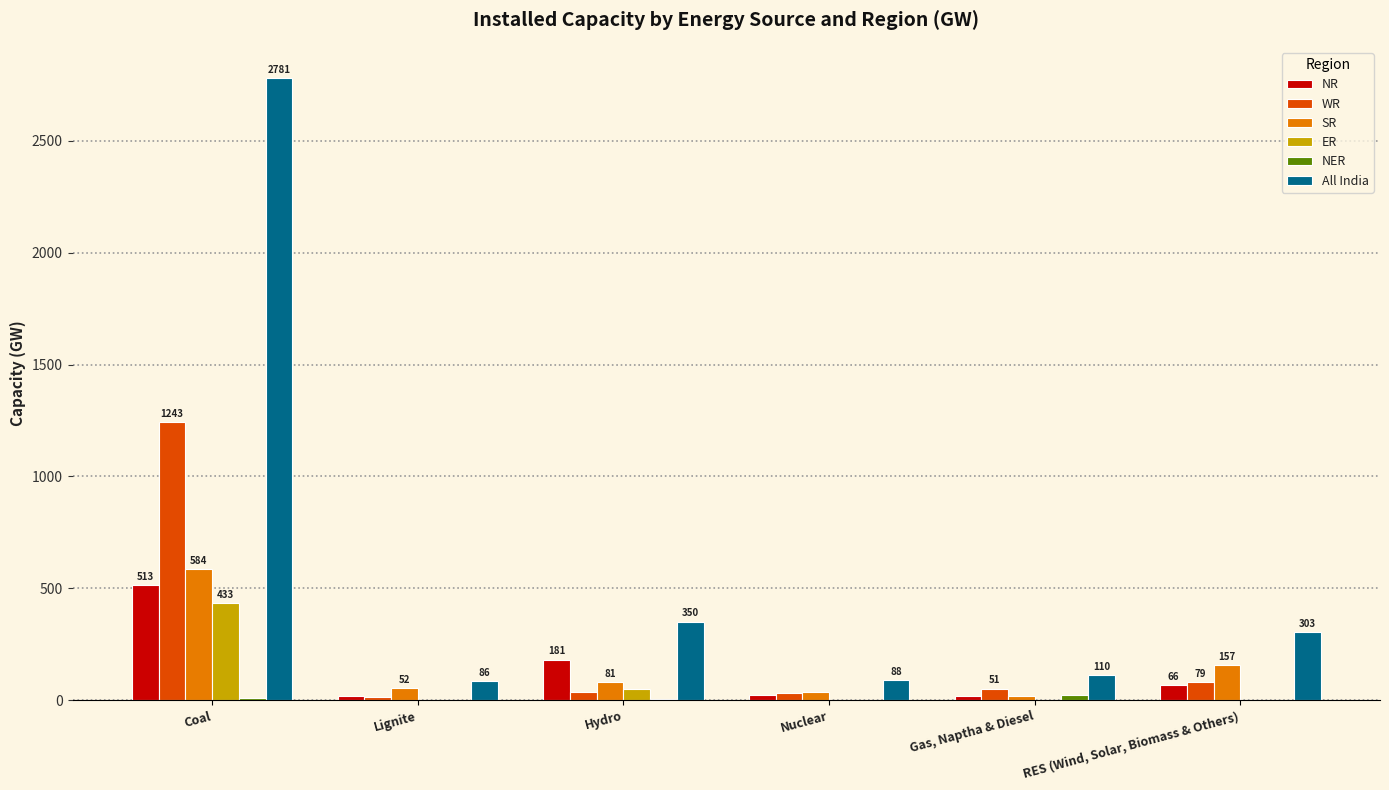

What is the maximum value shown in the chart?

2781